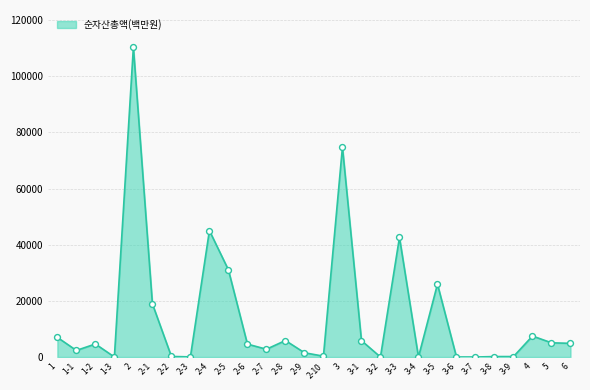

What is the ratio of the value at 2-5 to the value at 2-4?

0.7